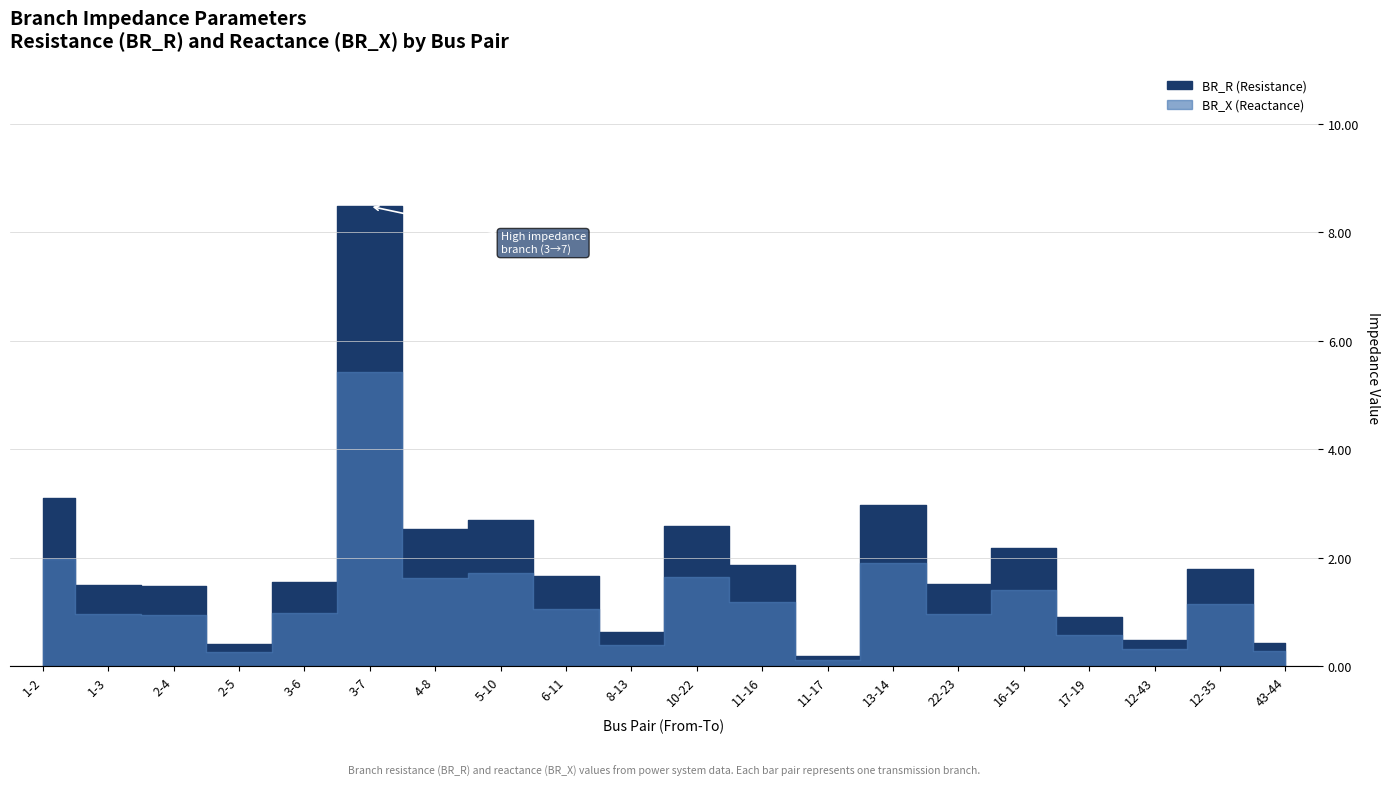

Reading left to right, extract all data points from this chart.

BR_R: 3.1	1.5	1.5	0.4	1.5	8.5	2.5	2.7	1.7	0.6	2.6	1.9	0.2	3.0	1.5	2.2	0.9	0.5	1.8	0.4
BR_X: 2.0	1.0	0.9	0.3	1.0	5.4	1.6	1.7	1.1	0.4	1.7	1.2	0.1	1.9	1.0	1.4	0.6	0.3	1.2	0.3